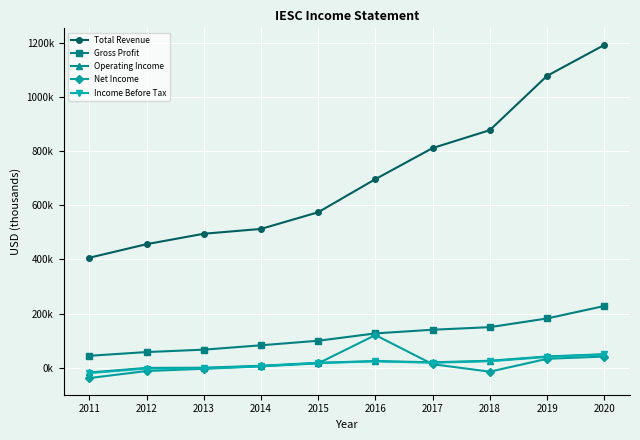

What is the sum of all Income Before Tax values?

156200